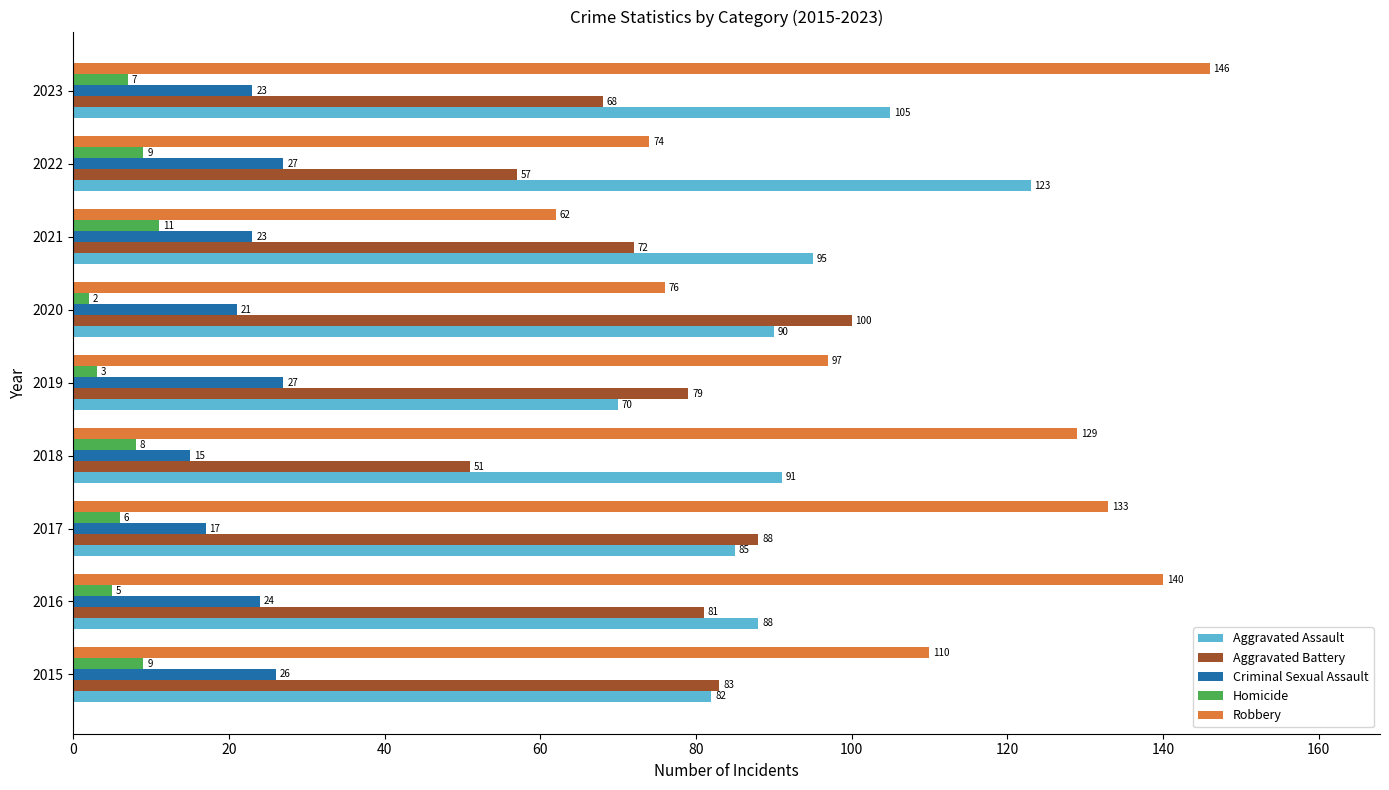

What is the difference between the second highest and minimum values in the Criminal Sexual Assault series?

12